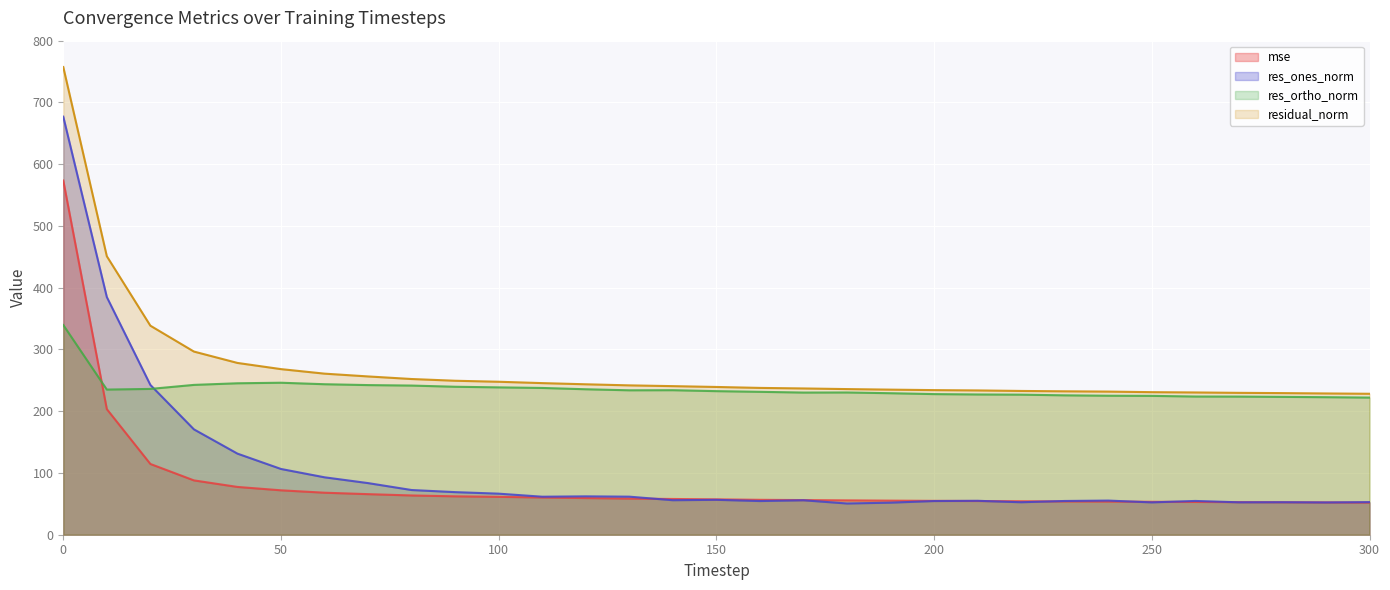

What is the difference between the second highest and minimum values in the mse series?

151.3